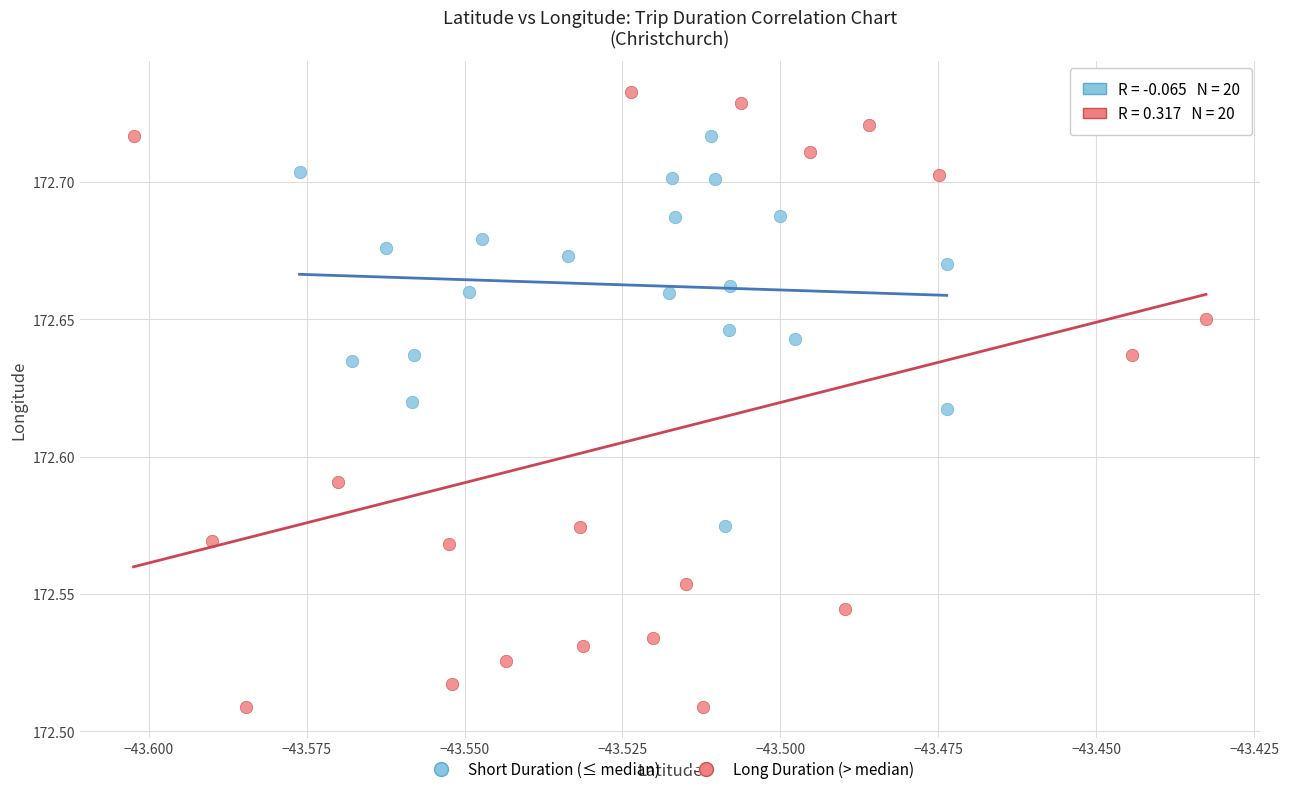

Which series has the largest Y range (max minus min)?

Long Duration (> median)